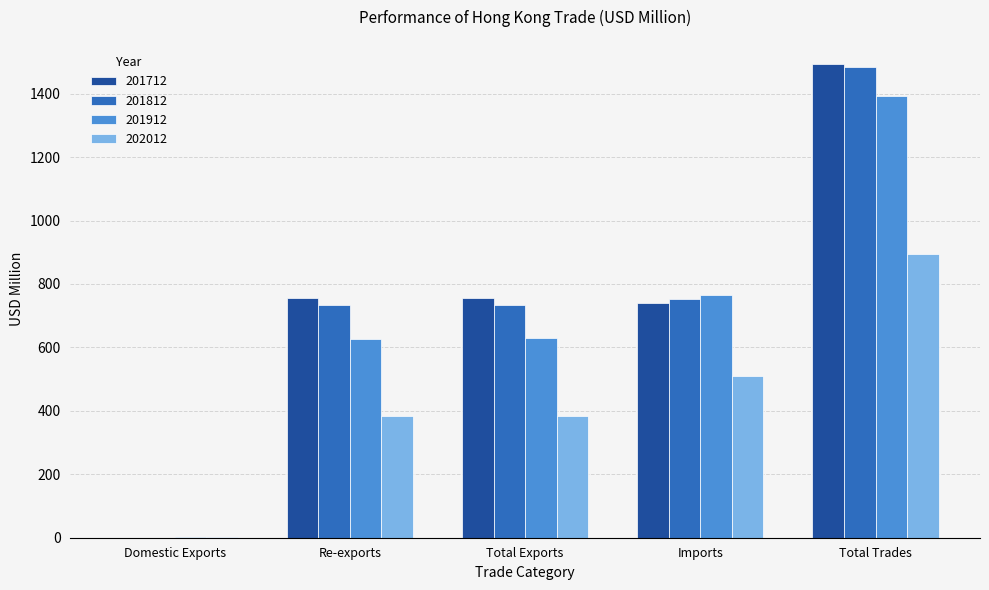

How many groups of bars are there?

5